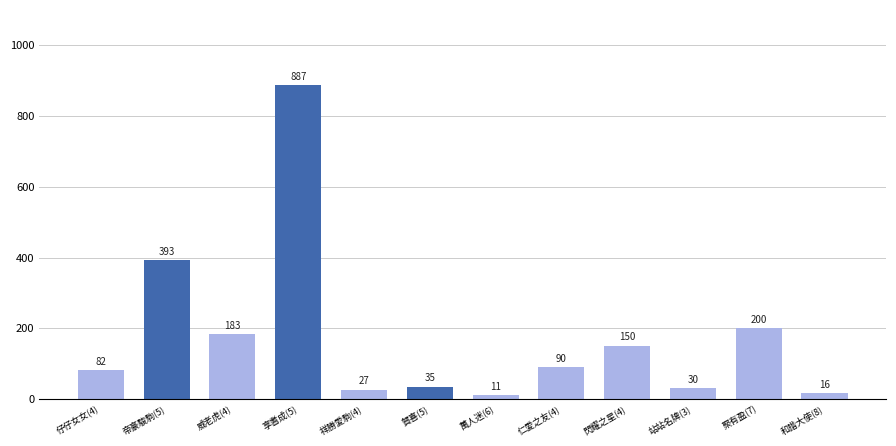

Are the bars horizontal?

No